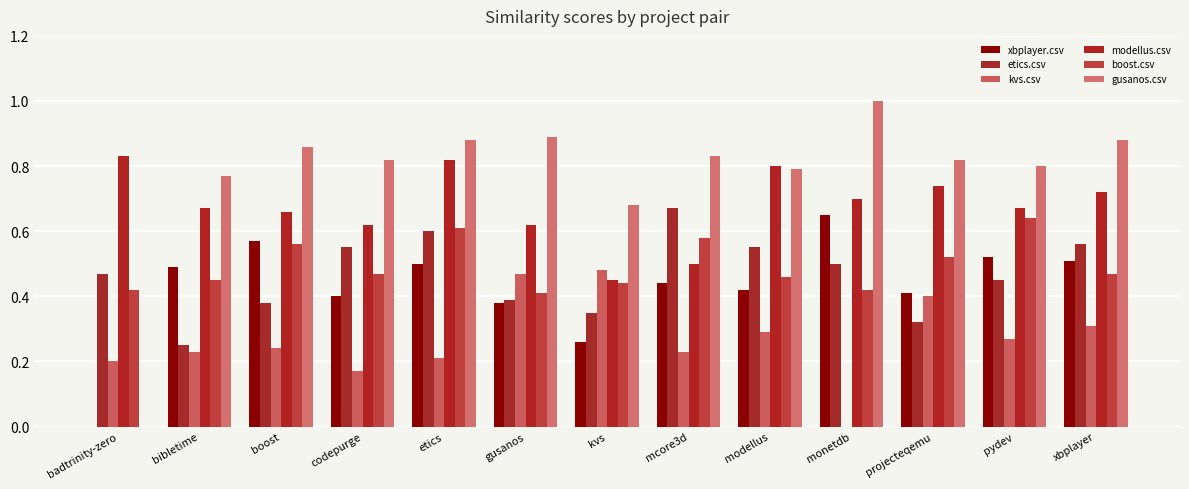

What is the label of the 7th bar from the right?

kvs